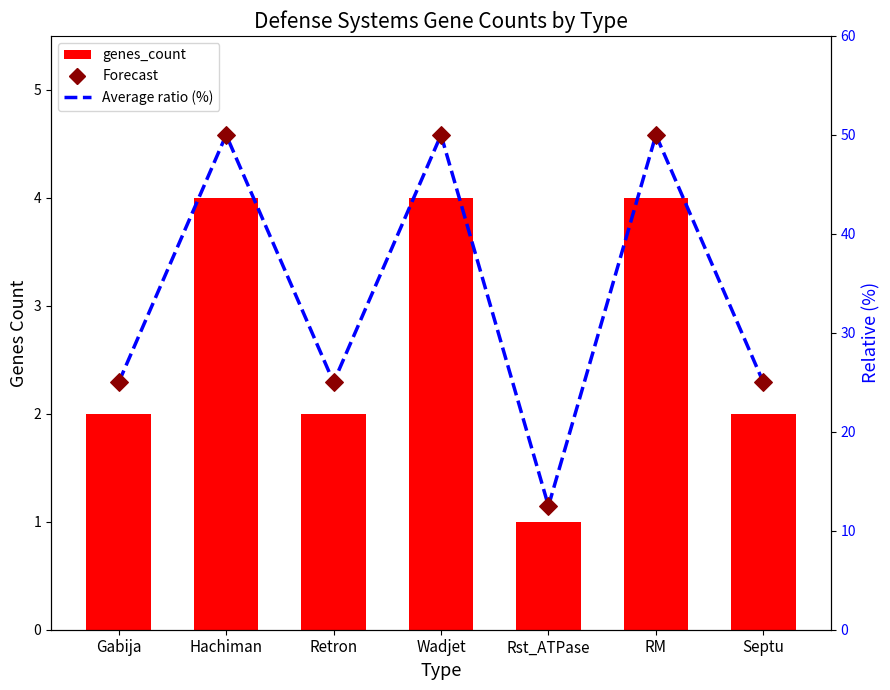

Which series has the widest spread of Y values?

Average ratio (%)